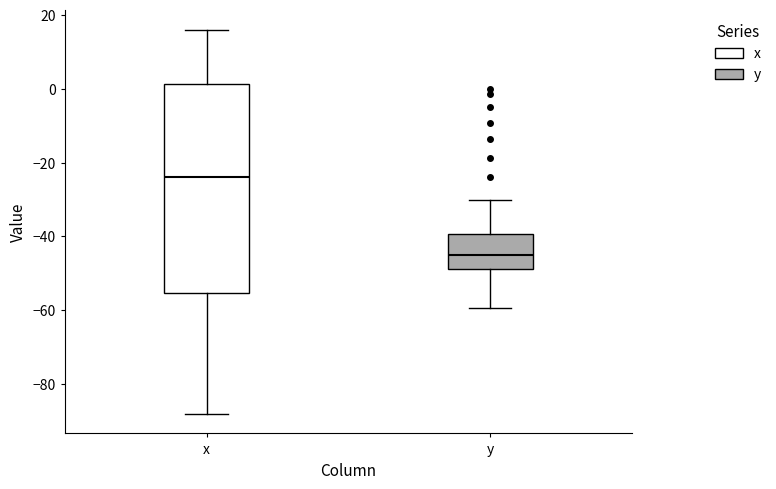

Which box has the highest median line?

x